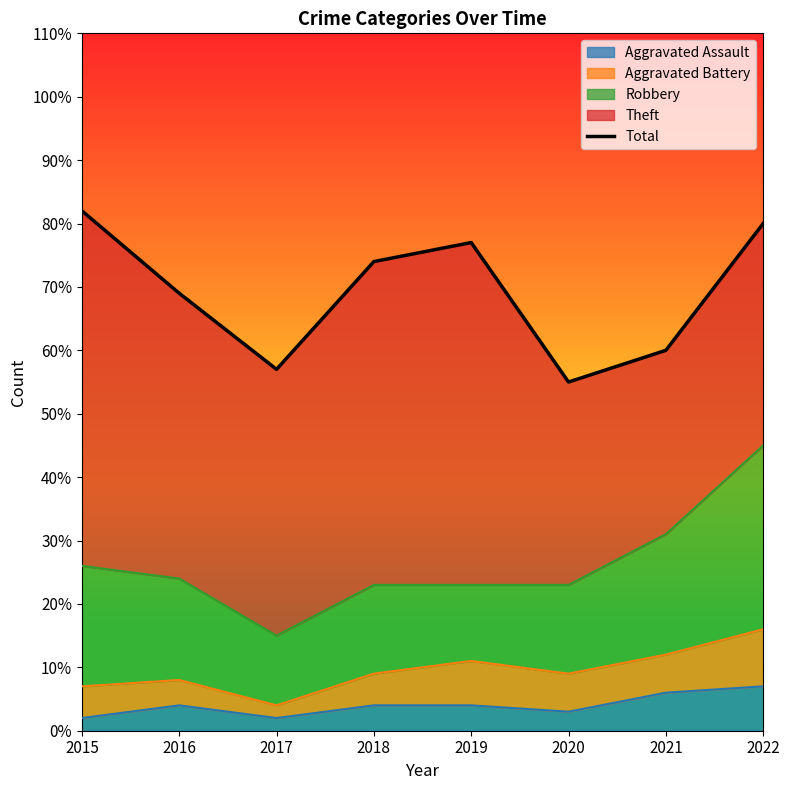

How many points are lower than both their immediate neighbors (excluding endpoints)?

2